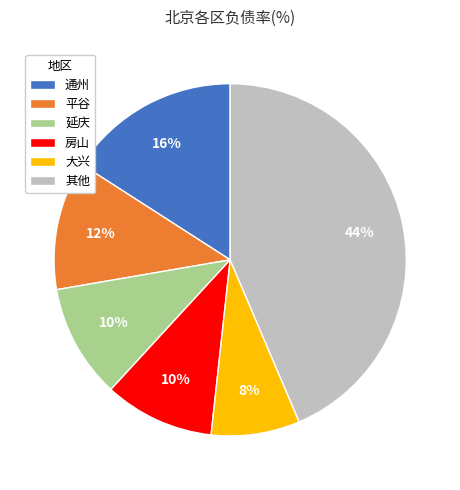

What is the largest slice in the pie chart?

其他